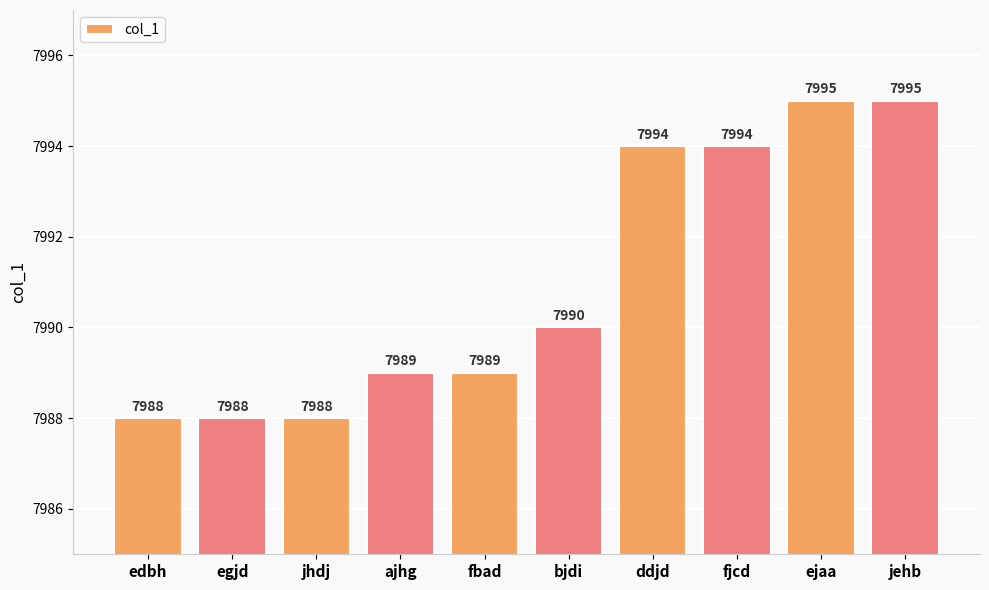

The value at egjd is 7988. True or false?

True